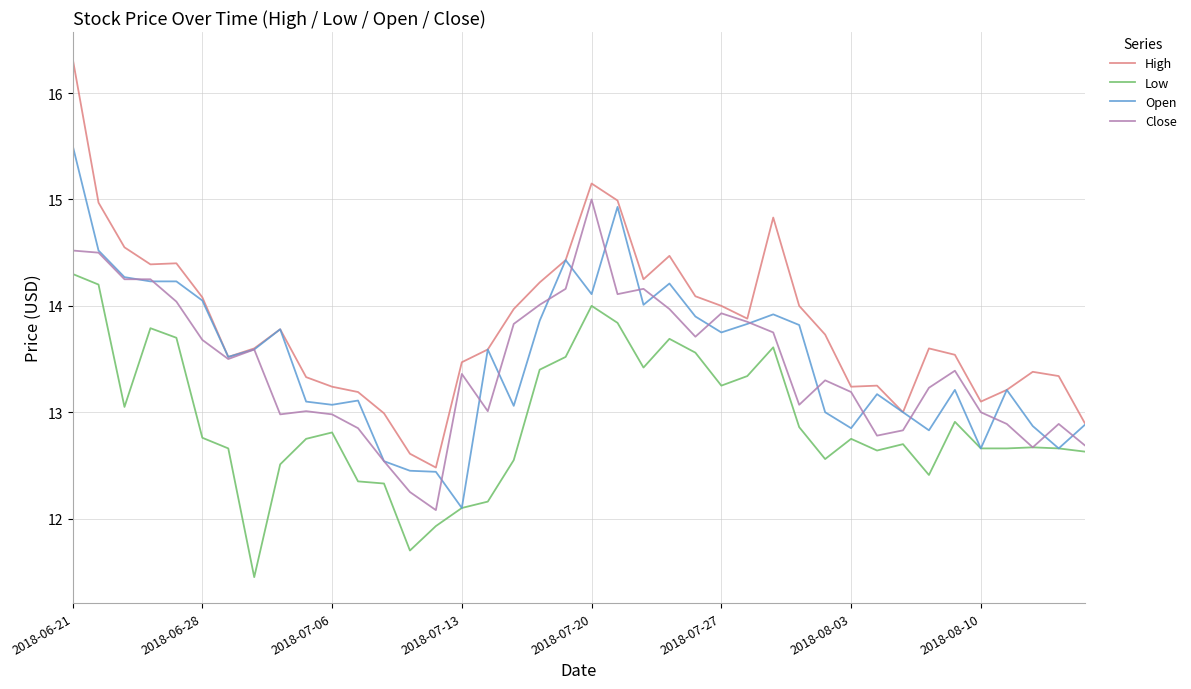

True or false: Open has more than 1 interior local peaks.

True